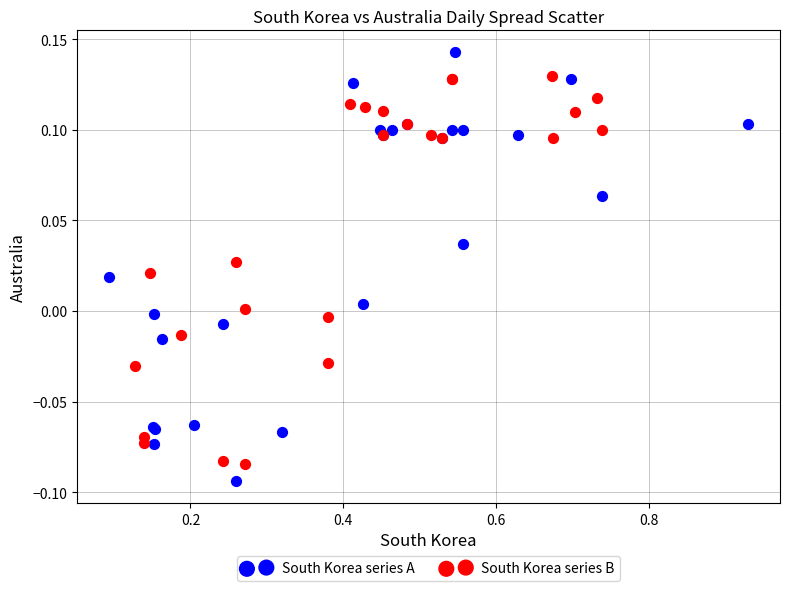

Which series contains the lowest Y value?

South Korea series A